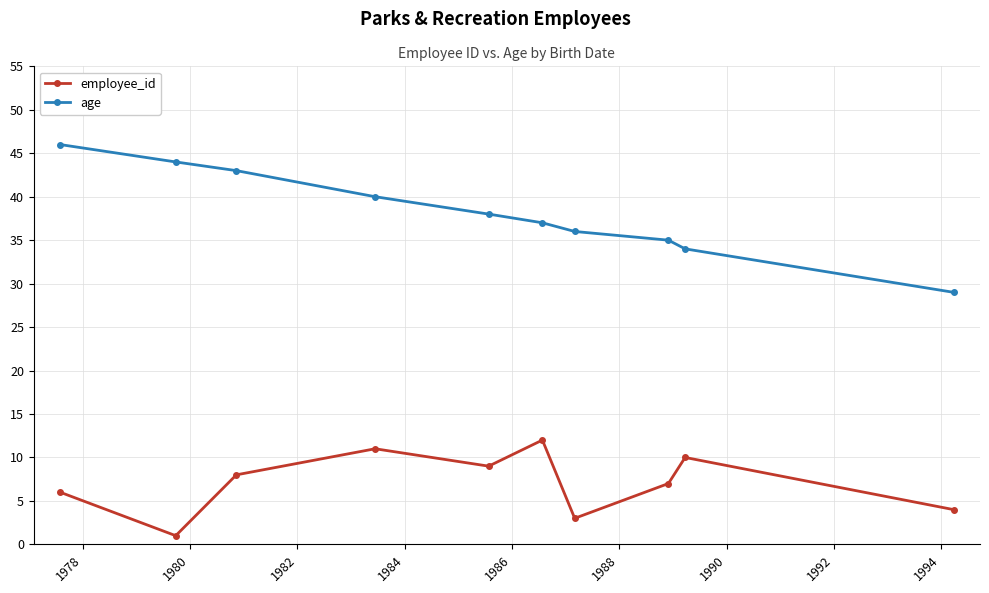

What is the difference between the maximum and minimum values in the age series?

17